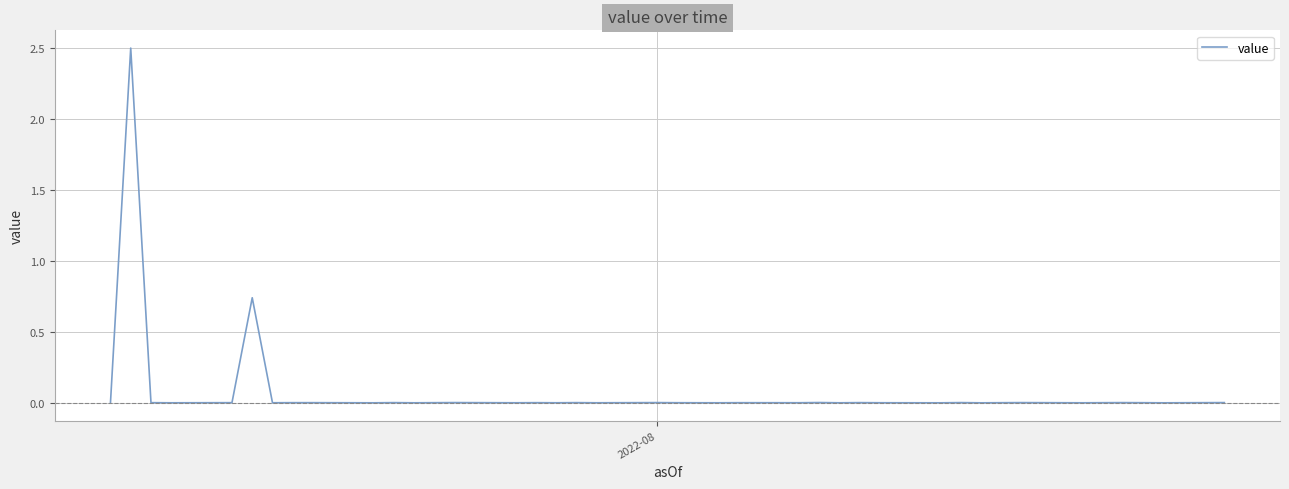

What is the difference between the maximum and minimum values?

2.5